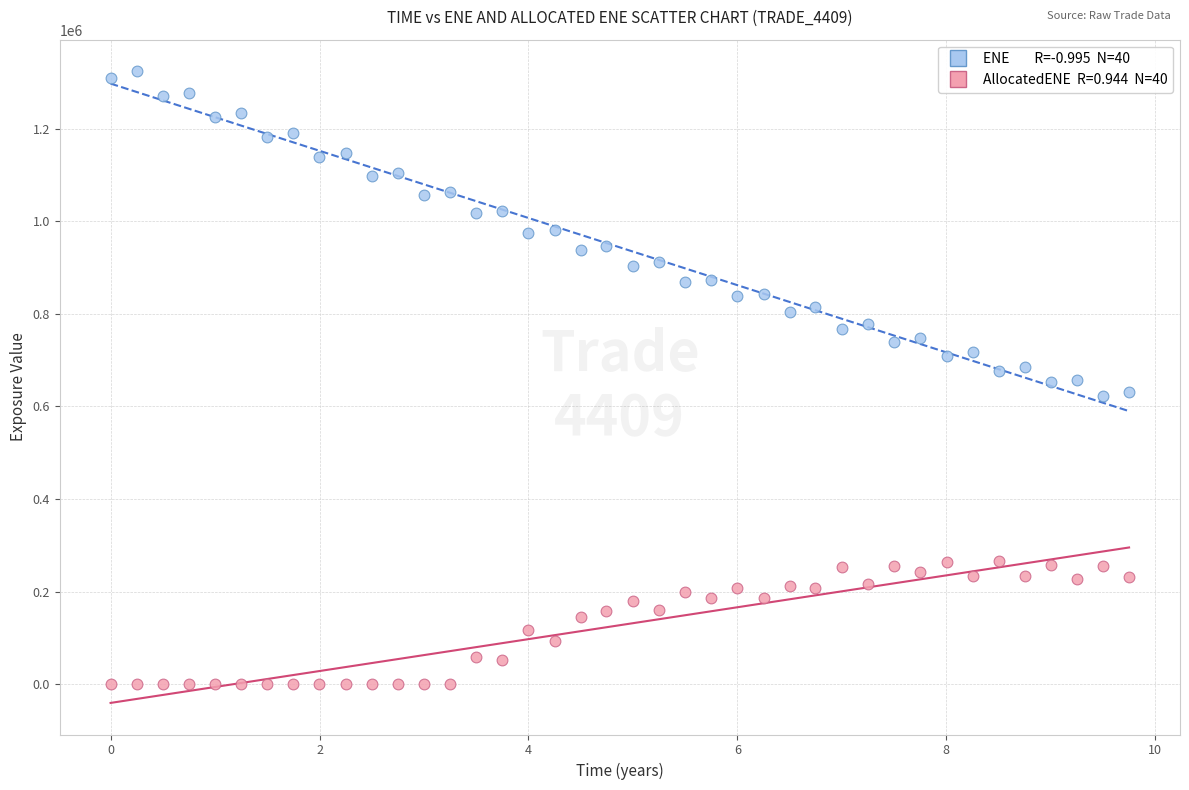

Across all data points, what is the range of Y values (max minus min)?

1323870.0